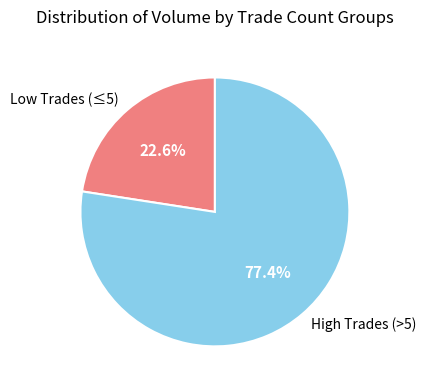

Which category has the smallest portion of the pie?

Low Trades (≤5)